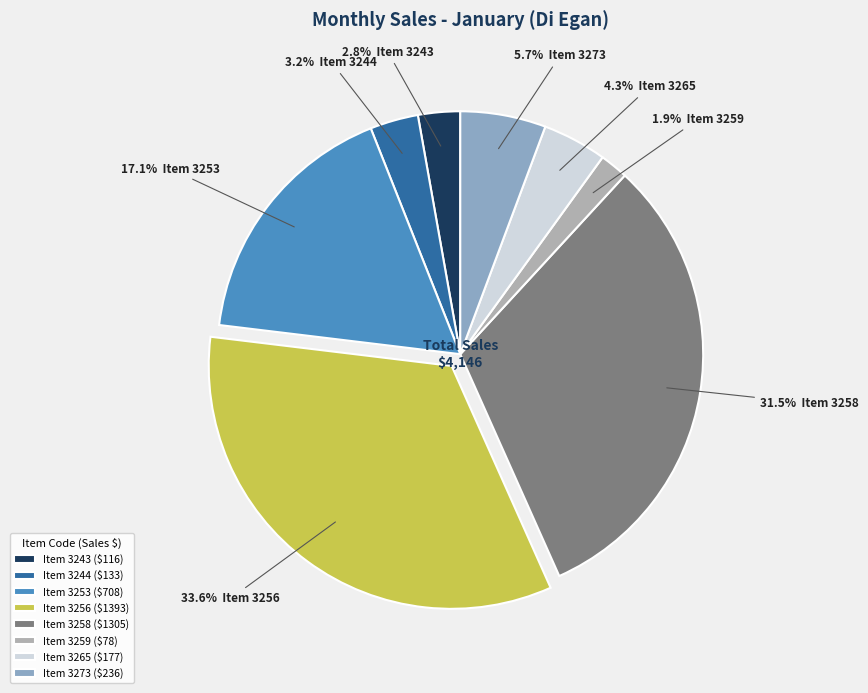

Which slice is the smallest?

Item 3259 ($78)